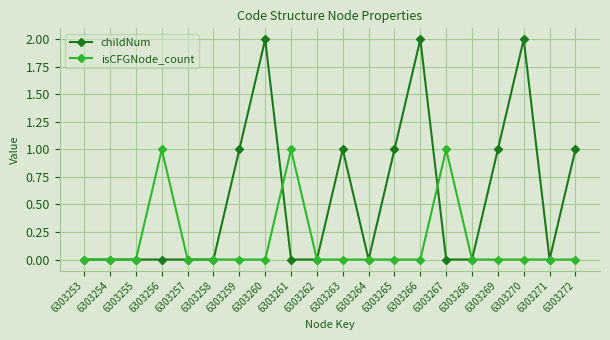

List the series in order of their overall mean, lowest first.

isCFGNode_count, childNum